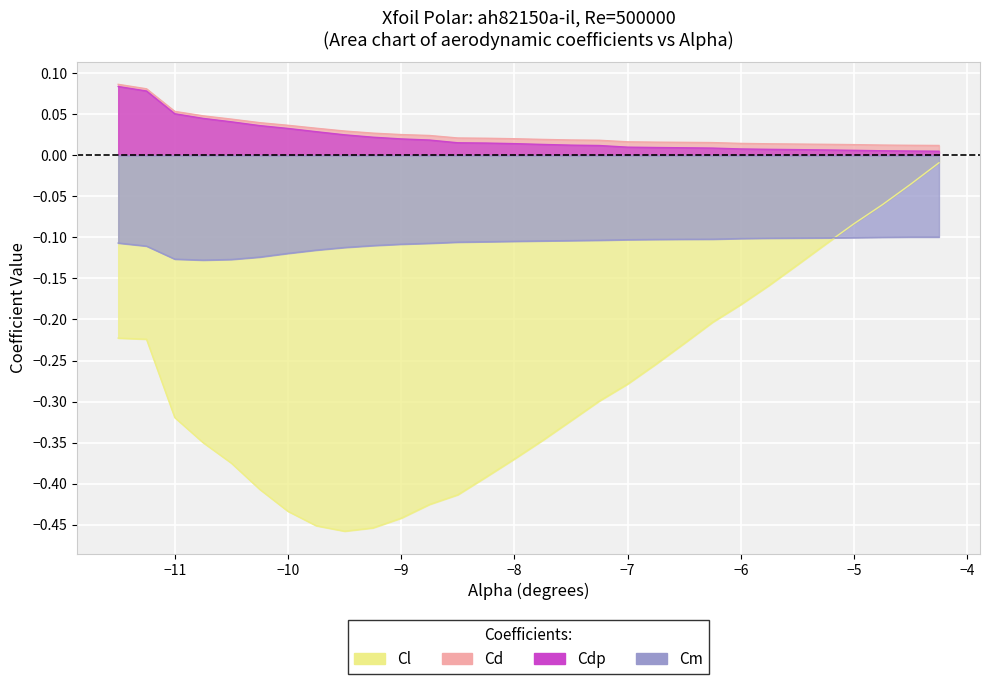

What value does the Cl series have at -11.0?

-0.3